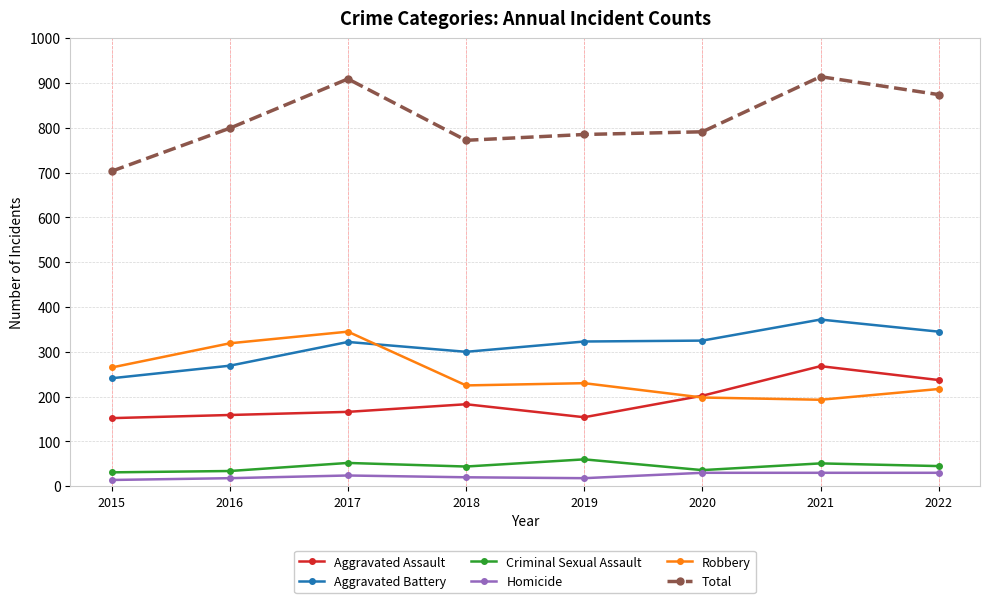

What is the value of the Homicide point at the 7th from the left?

30